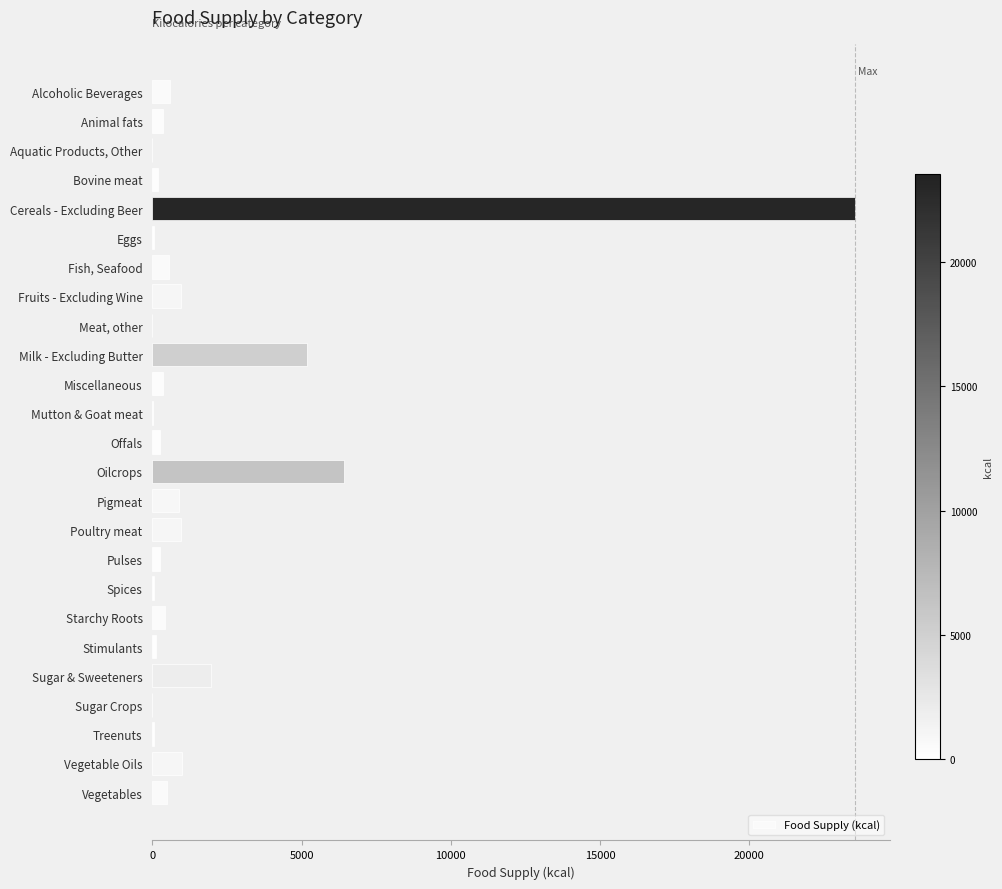

Which category has the highest value across all series?

Cereals - Excluding Beer